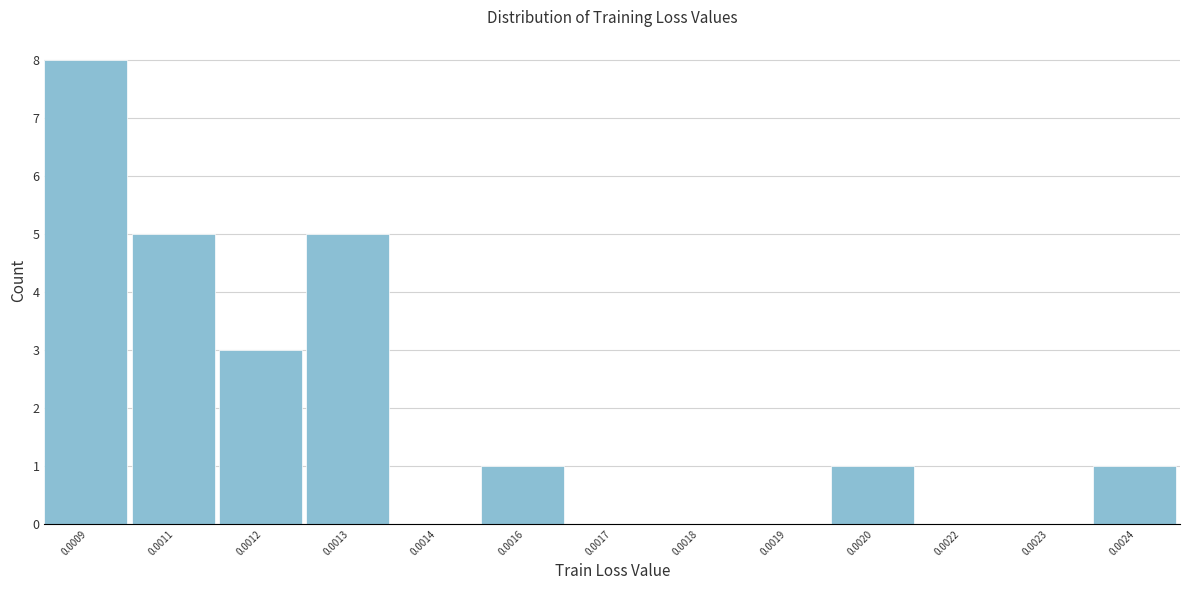

Reading left to right, extract all data points from this chart.

0.0009=8	0.0011=5	0.0012=3	0.0013=5	0.0014=0	0.0016=1	0.0017=0	0.0018=0	0.0019=0	0.0020=1	0.0022=0	0.0023=0	0.0024=1